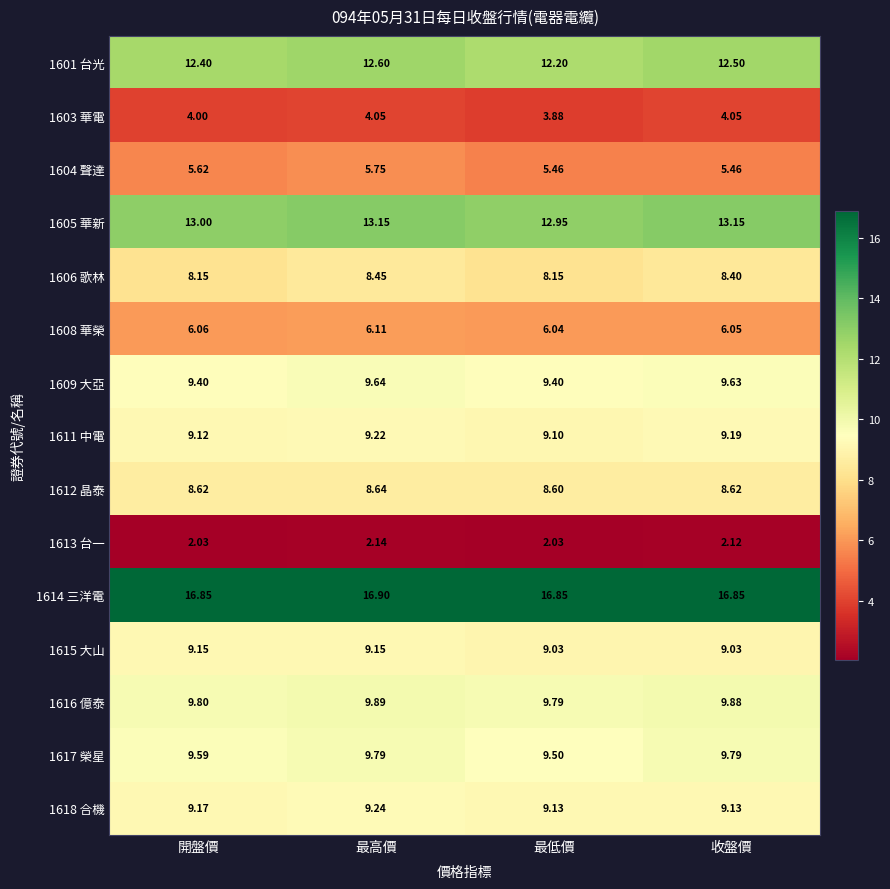

At which category is the sum across all series the highest?

最高價